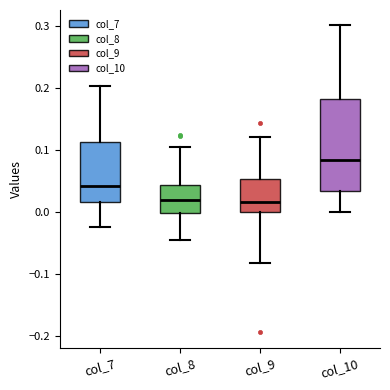

Reading left to right, read every box against the y-axis: the position of its median line, the range the box covers, and the ends of its whiskers. The values are not printed on the chart, so give them approximately, as read against the axis.

col_7: median 0.04, box 0.02 to 0.11, whiskers -0.02 to 0.20
col_8: median 0.02, box 0.00 to 0.04, whiskers -0.04 to 0.11
col_9: median 0.02, box 0.00 to 0.05, whiskers -0.08 to 0.12
col_10: median 0.08, box 0.03 to 0.18, whiskers 0.00 to 0.30